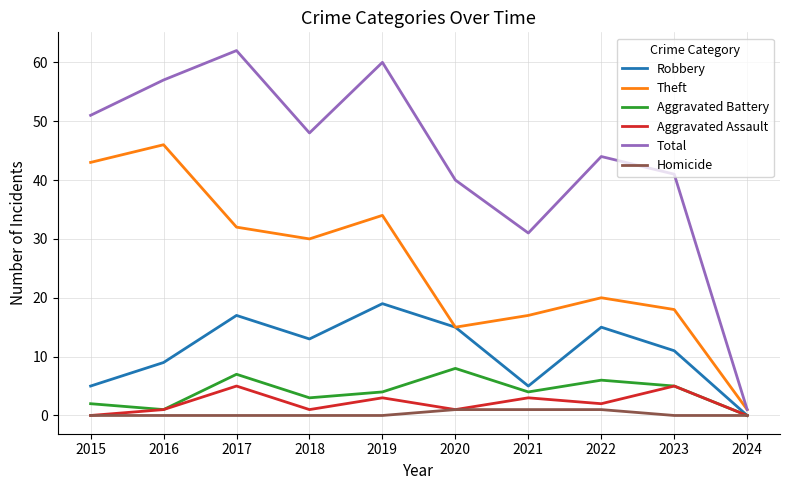

What are all the series names shown in the legend?

Robbery, Theft, Aggravated Battery, Aggravated Assault, Total, Homicide